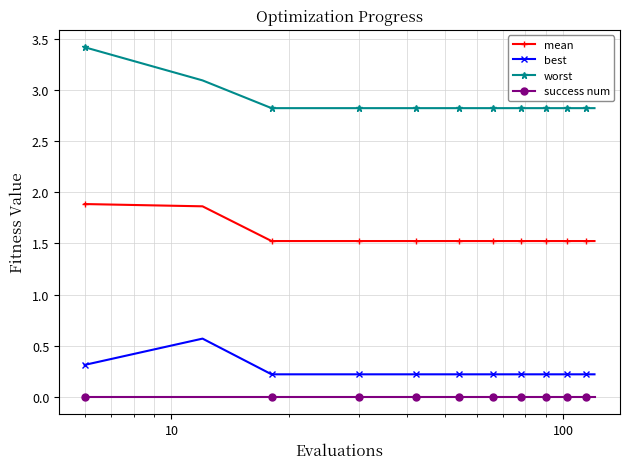

Does the chart display data point markers on the line(s)?

Yes